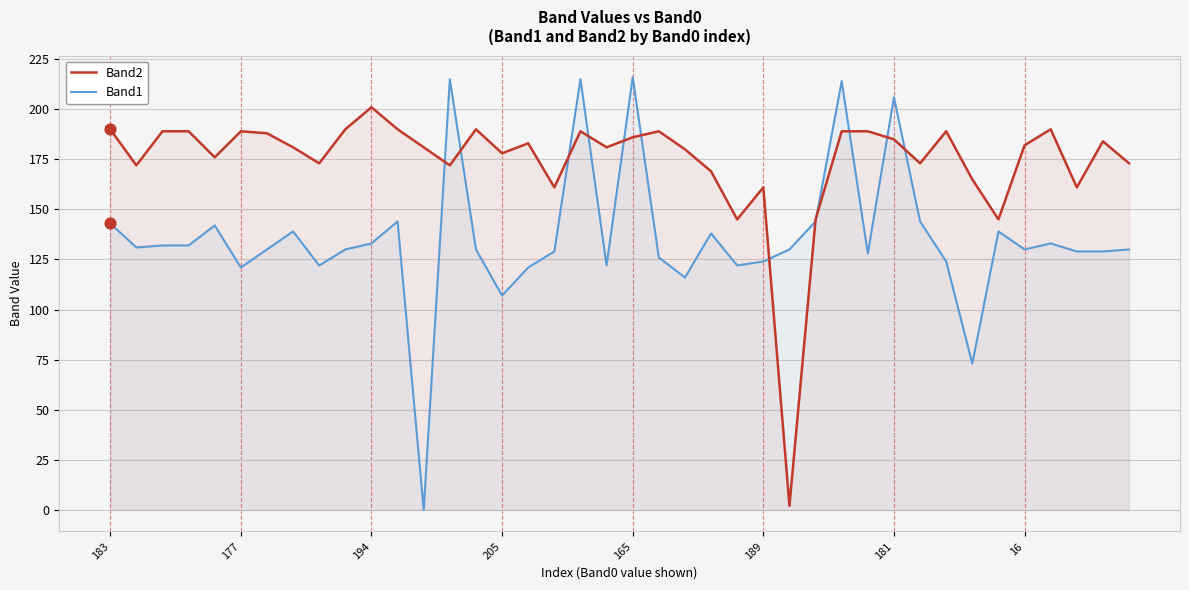

Which series has the widest spread of Y values?

Band1